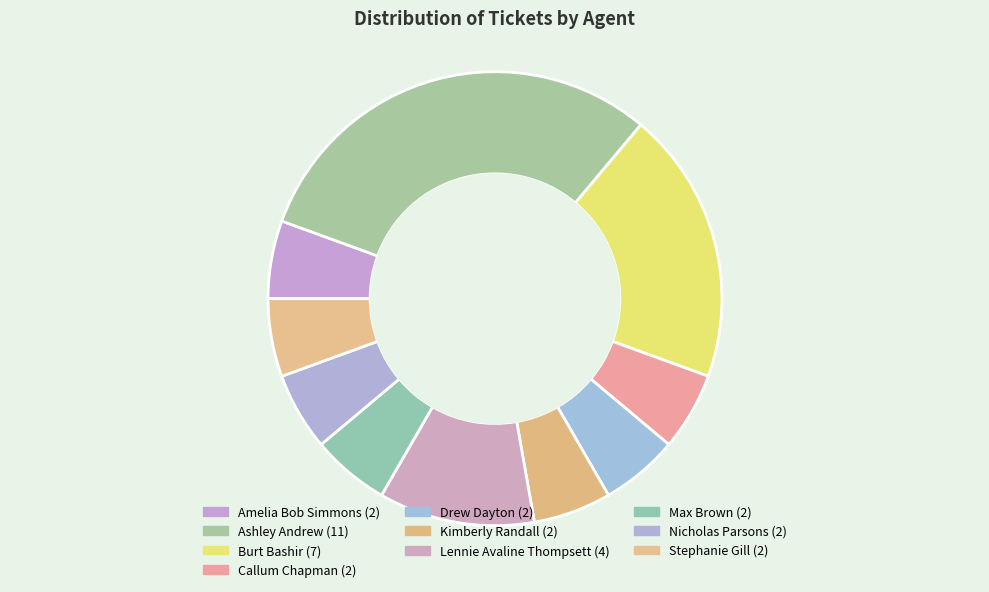

How many slices are in this pie chart?

10